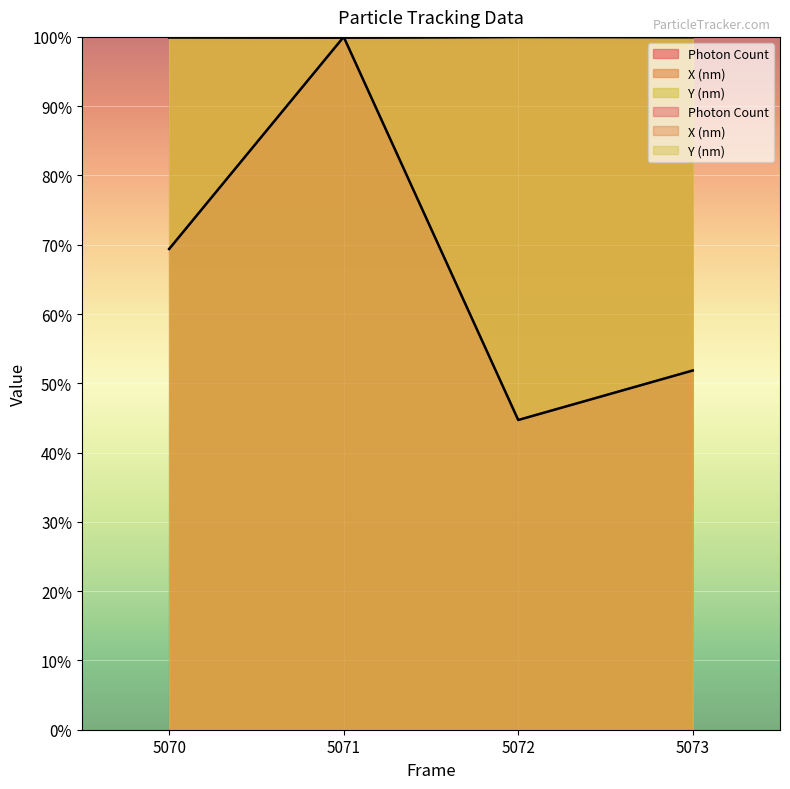

How many intersections are there between Y (nm) and Photon Count?

2